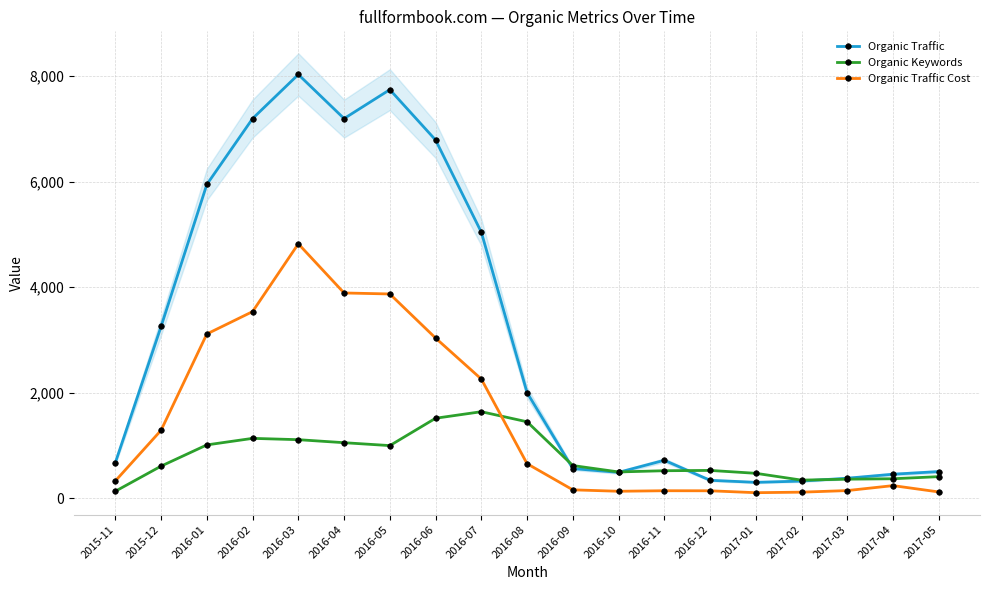

Reading left to right, list all the values displayed in this chart.

Organic Traffic: 676	3256	5946	7194	8029	7194	7742	6788	5042	2003	565	493	722	343	304	328	382	458	508
Organic Keywords: 135	611	1013	1137	1112	1055	1000	1518	1642	1451	622	501	524	530	475	346	364	372	412
Organic Traffic Cost: 330	1290	3114	3538	4822	3891	3872	3037	2260	657	162	135	145	144	108	118	148	242	122